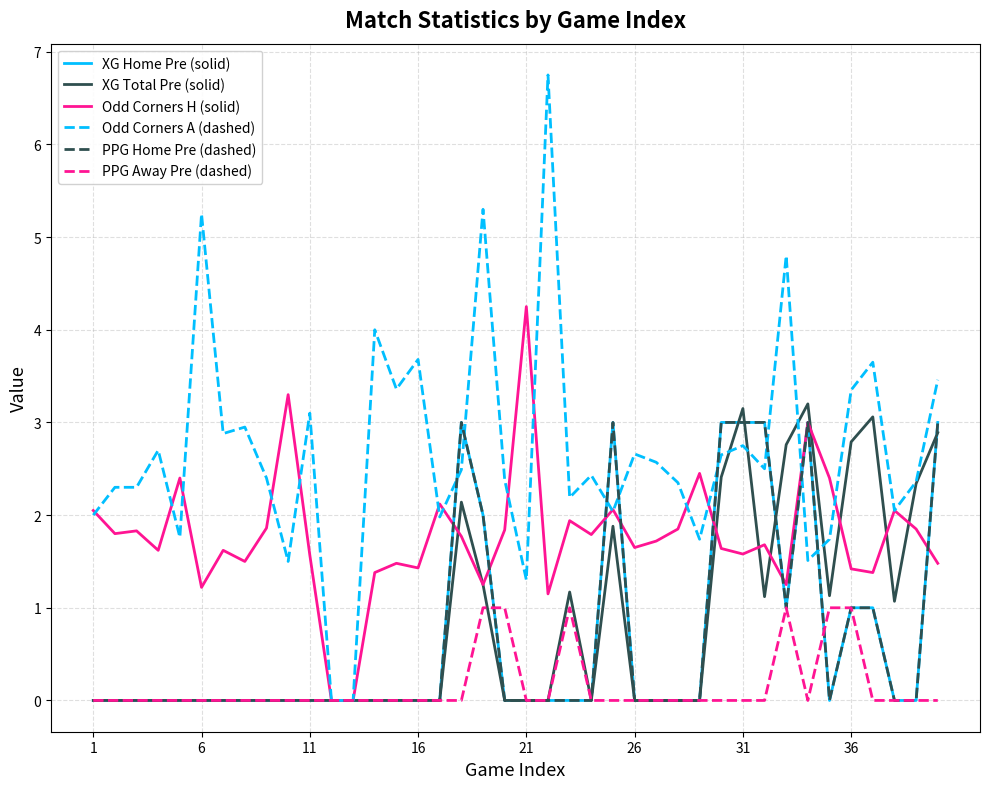

Does the chart have visible grid lines?

Yes